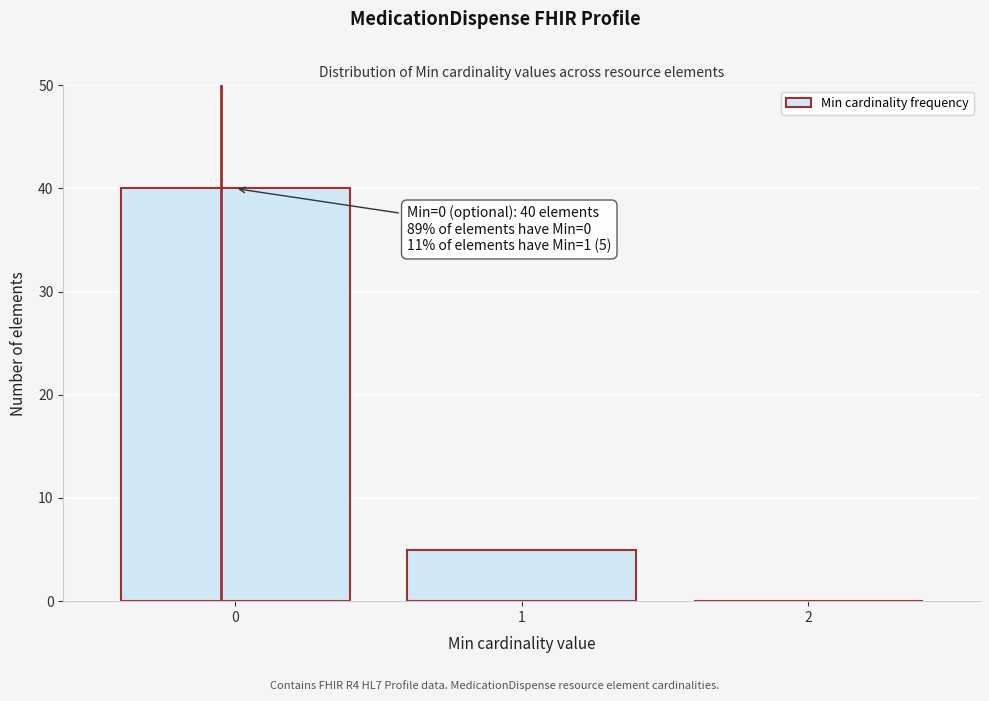

Which range on the x-axis has the tallest bar?

-0.5 to 0.5